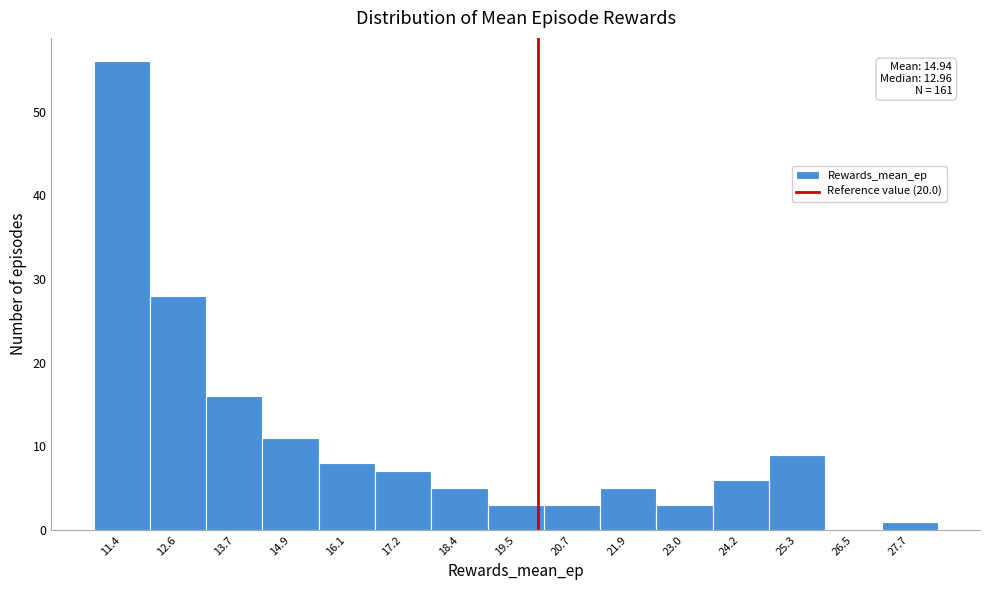

Which range on the x-axis has the tallest bar?

10.8 to 12.0